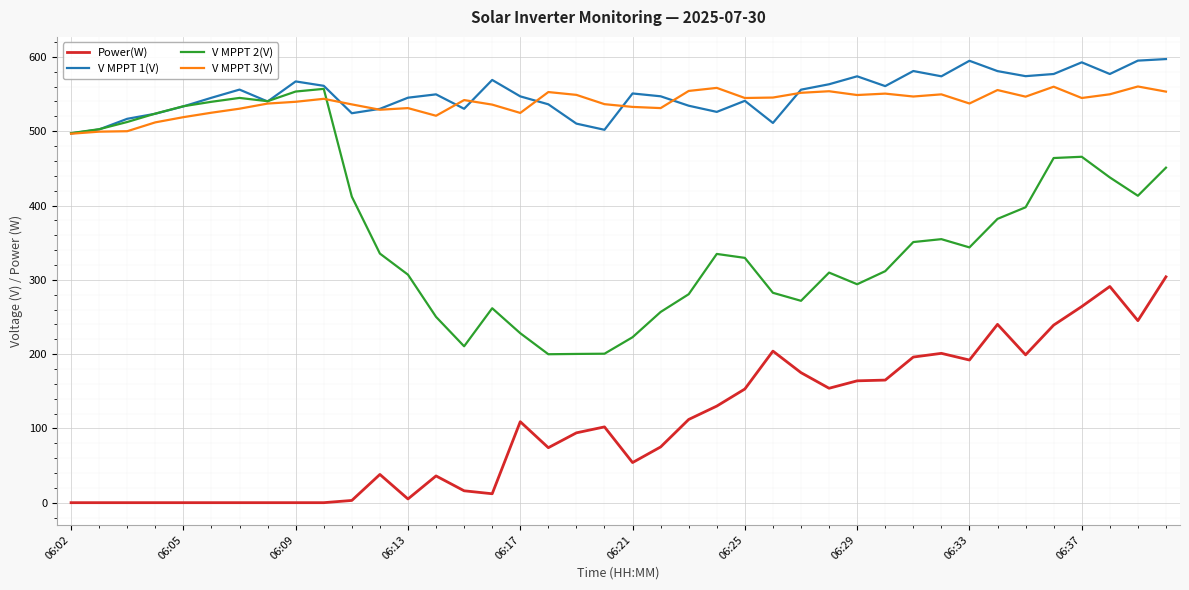

What is the difference between the maximum and minimum values in the Power(W) series?

304.0